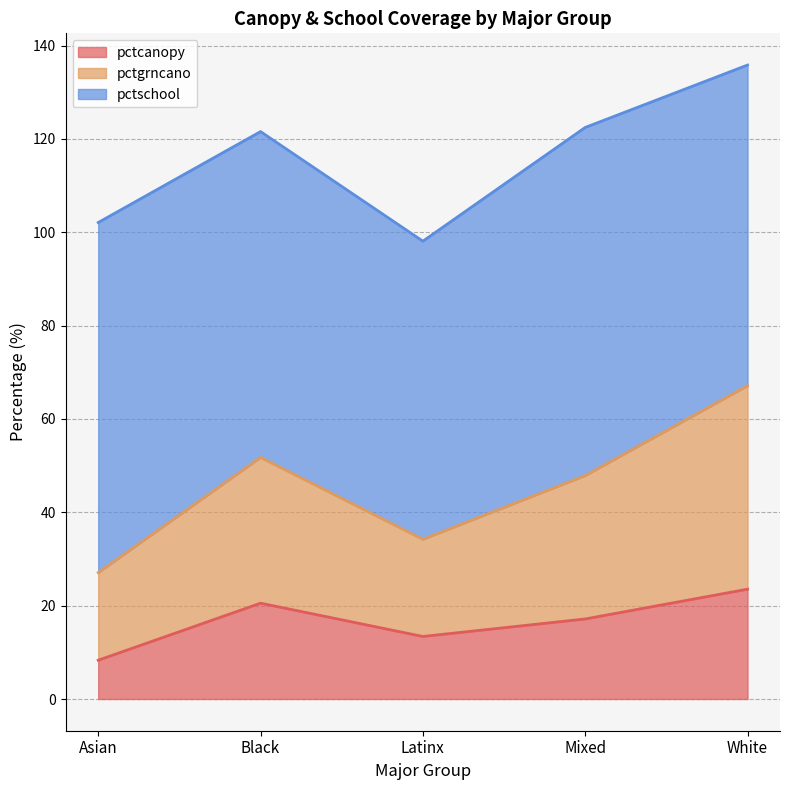

What is the minimum value for pctcanopy?

8.3